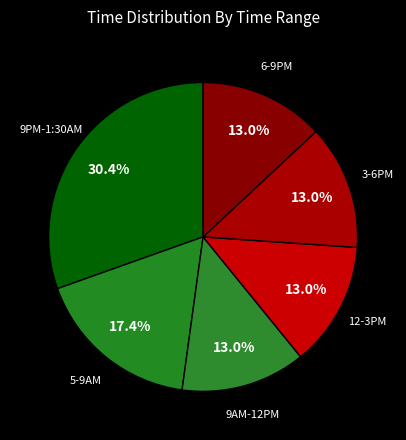

Is there a majority slice in this chart?

No